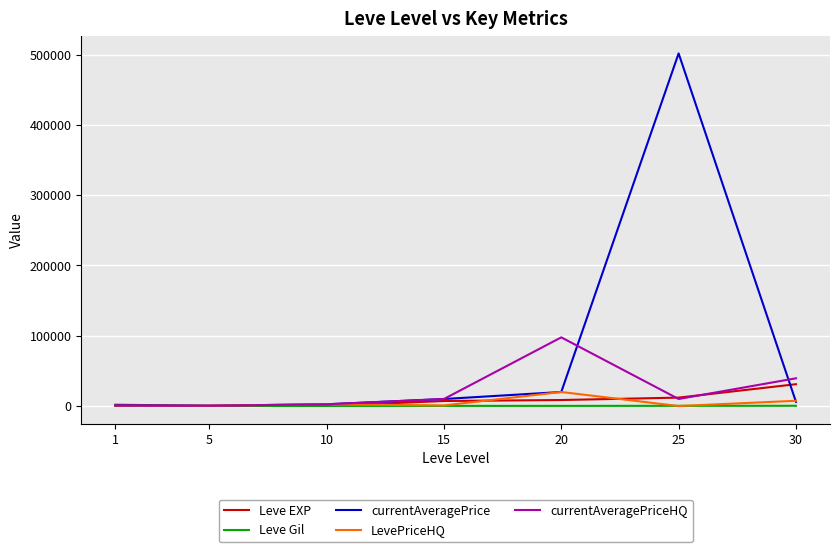

What is the difference between the currentAveragePrice values at 30 and 10?

3510